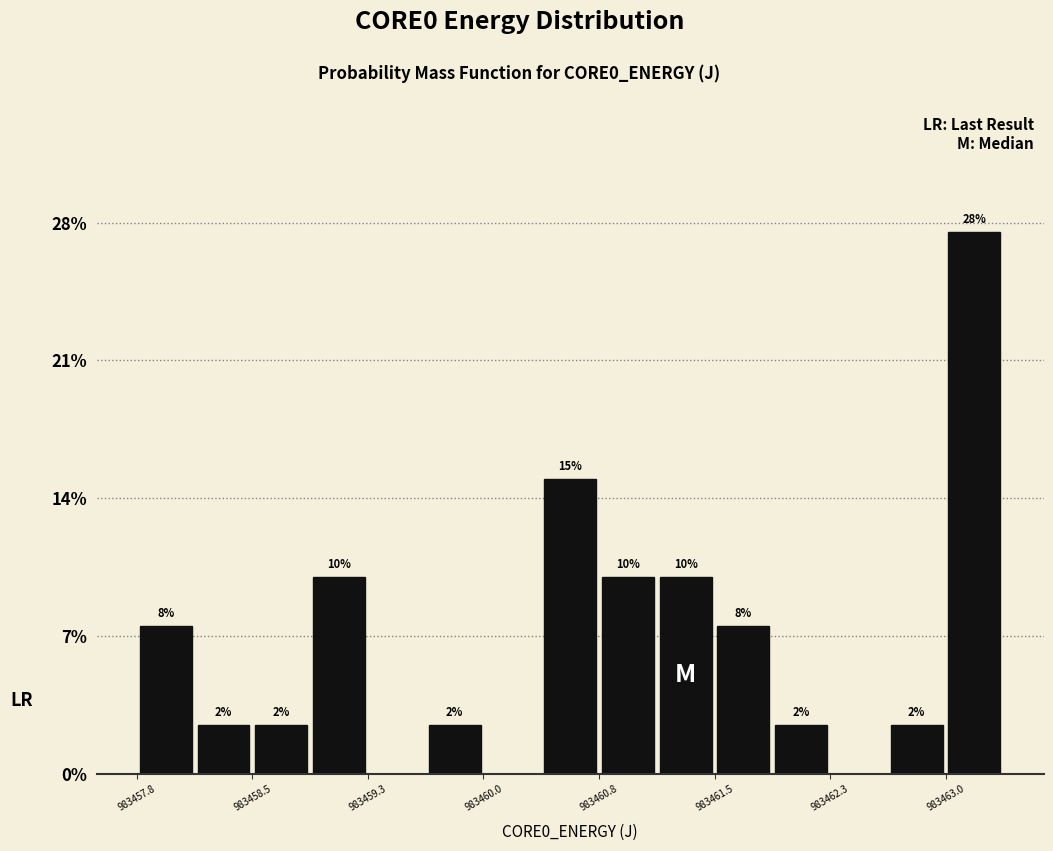

Around what value on the x-axis is the tallest bar? Give the approximate position of its centre, as read against the axis.

983463.2